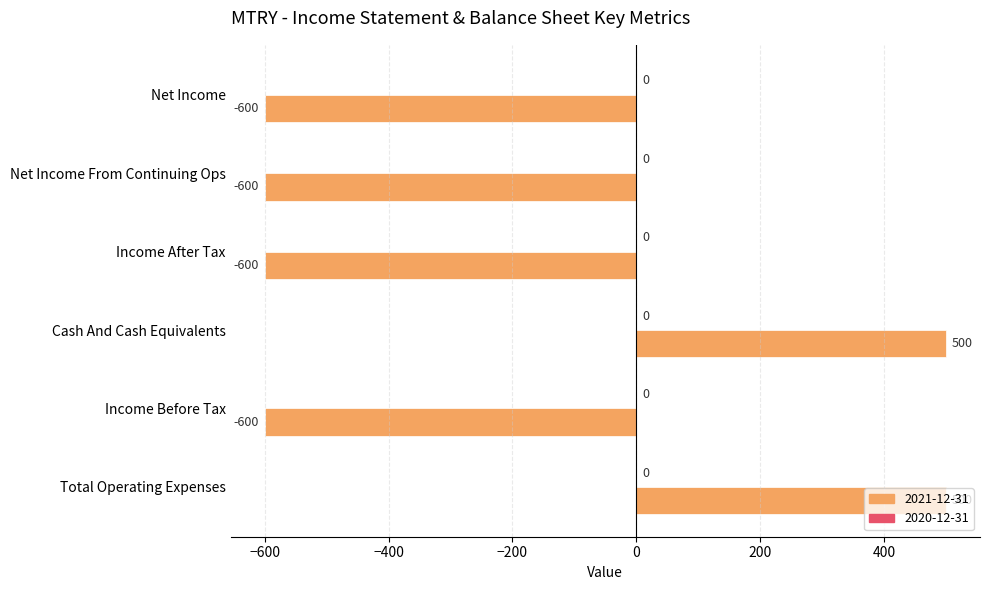

What is the difference between the maximum and minimum values?

1100